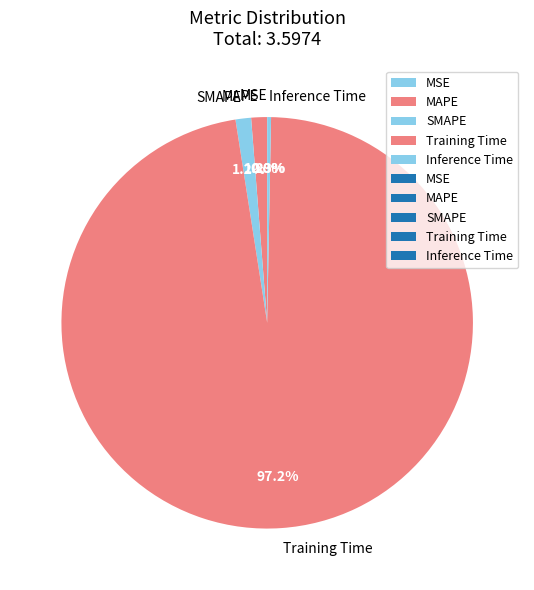

Does Training Time account for over 50% of the chart?

Yes